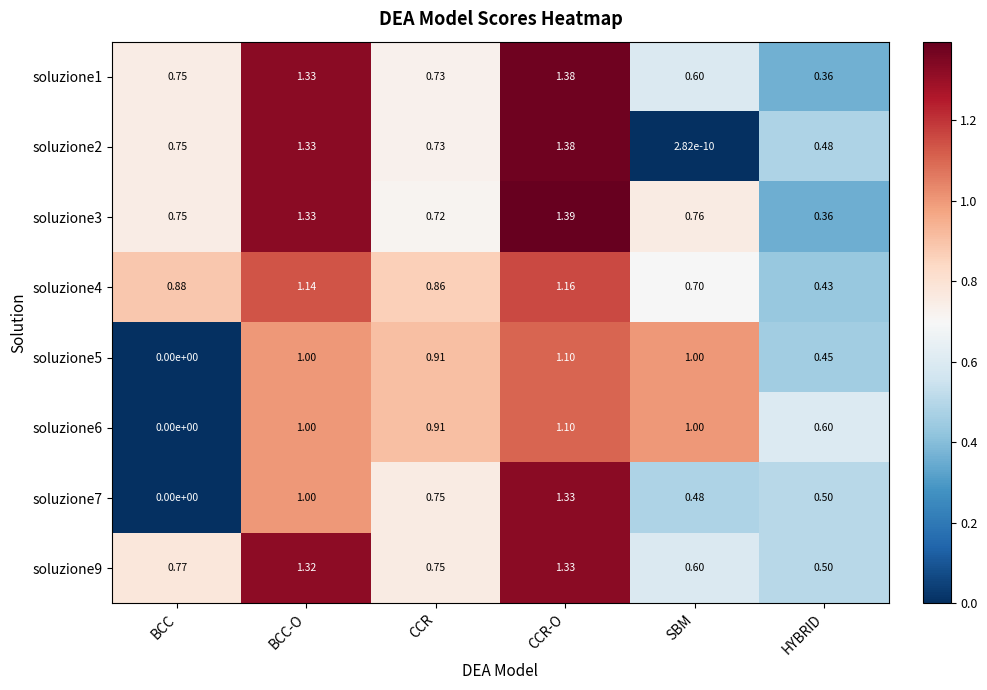

Where is soluzione6 nearest to the value 0?

BCC